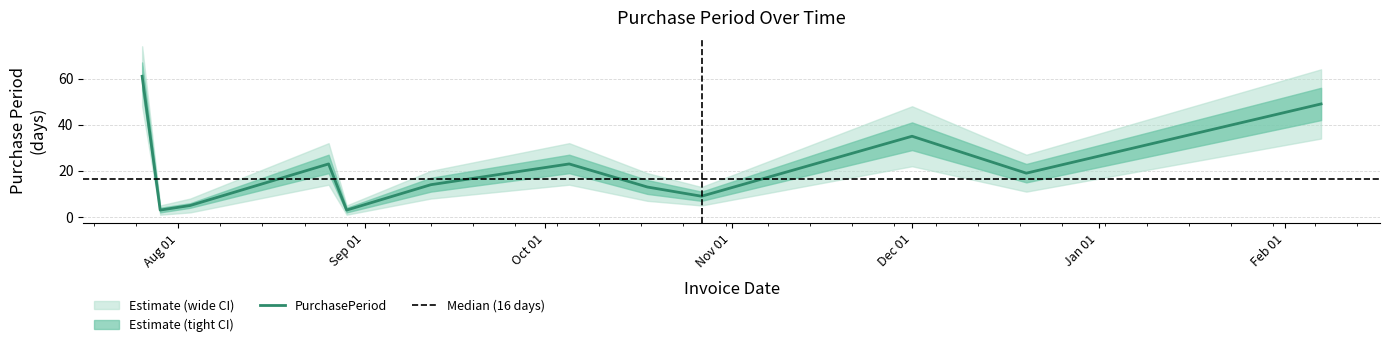

Is this an area chart (filled region under the line)?

No